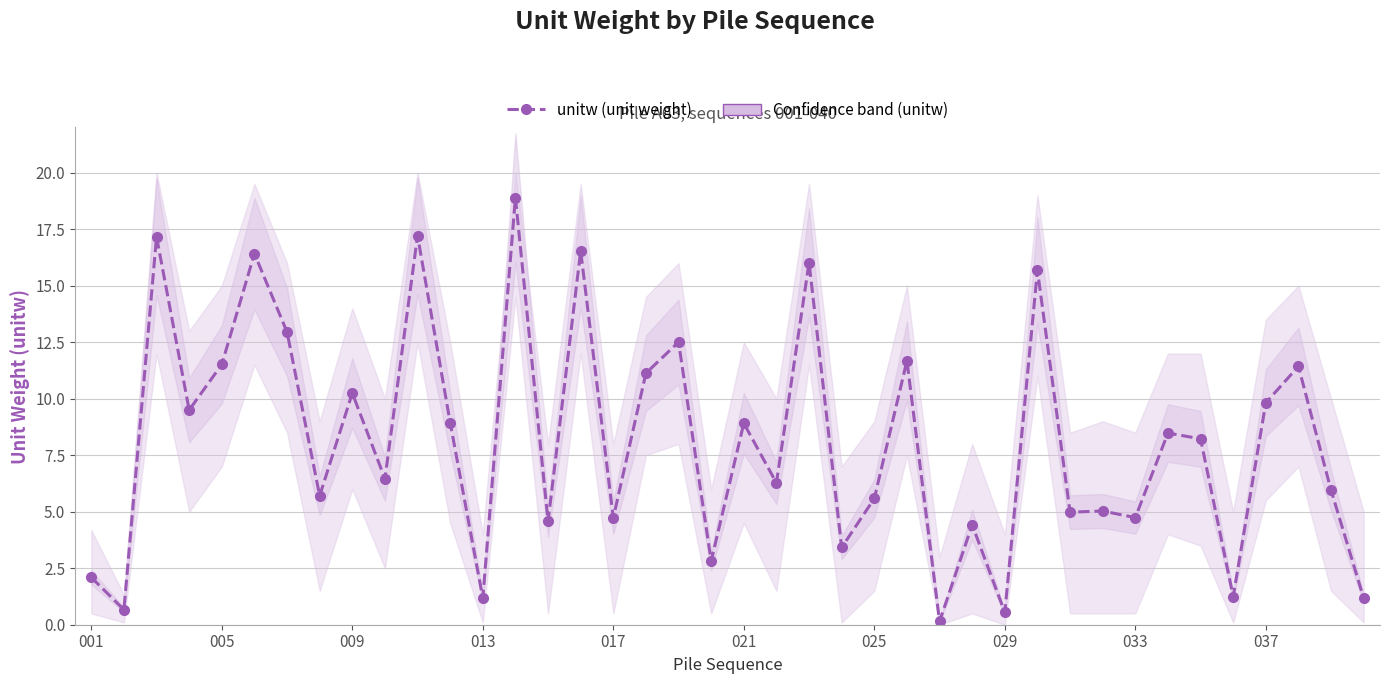

What is the value of the 4th point from the left?

9.5